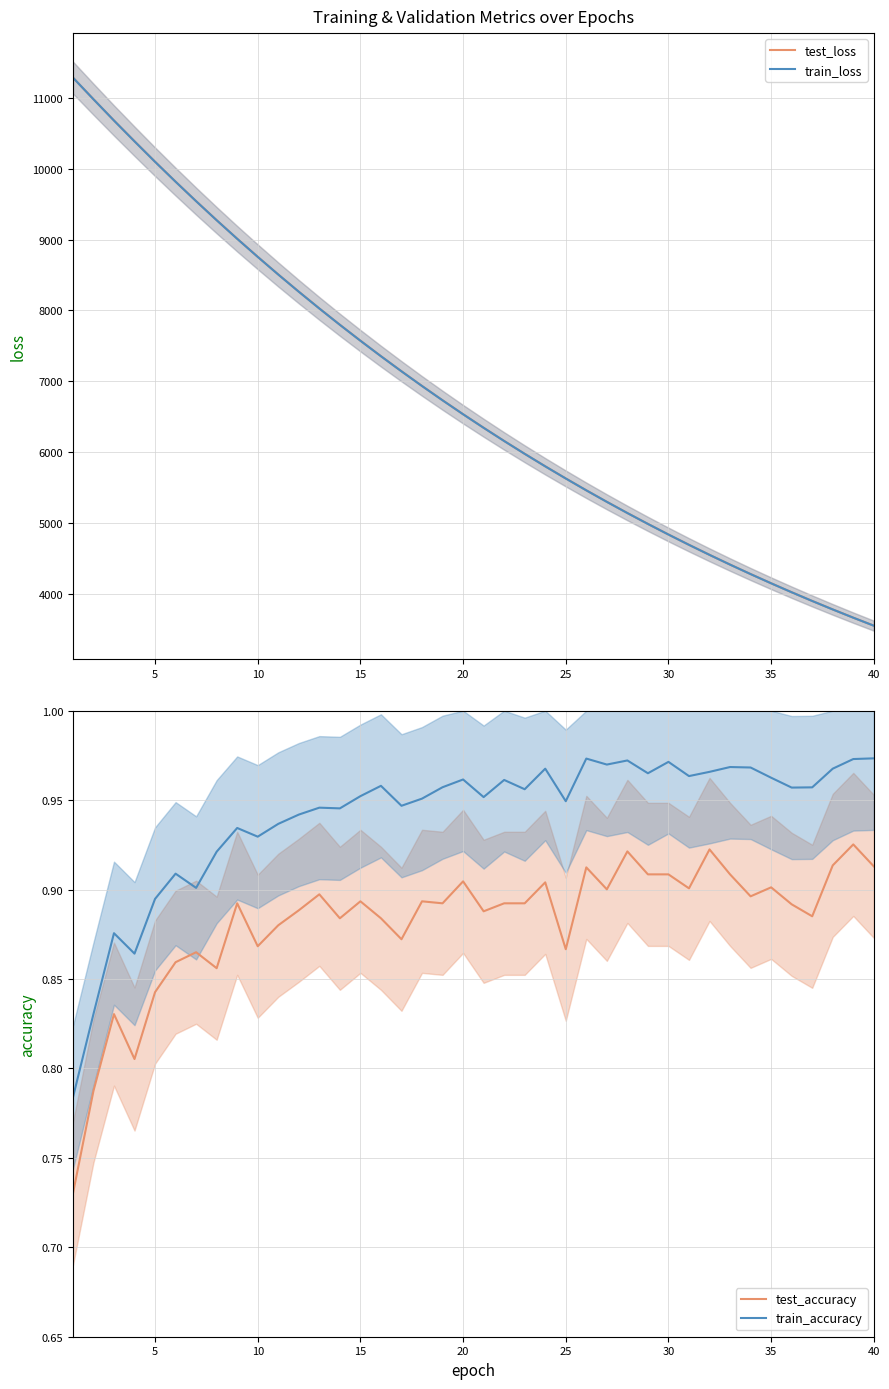

True or false: train_accuracy and test_accuracy intersect in this chart.

False